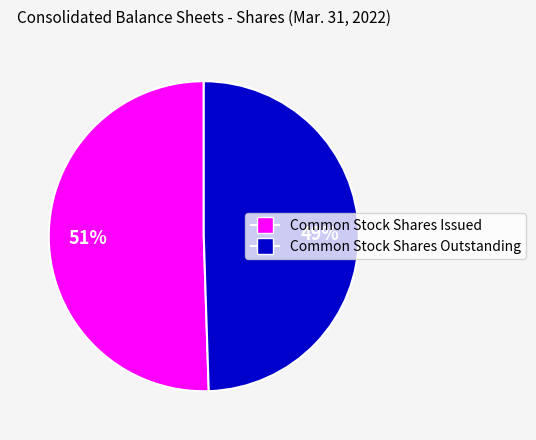

To the nearest percent, what is the combined percentage of Common Stock Shares Outstanding and Common Stock Shares Issued?

100%